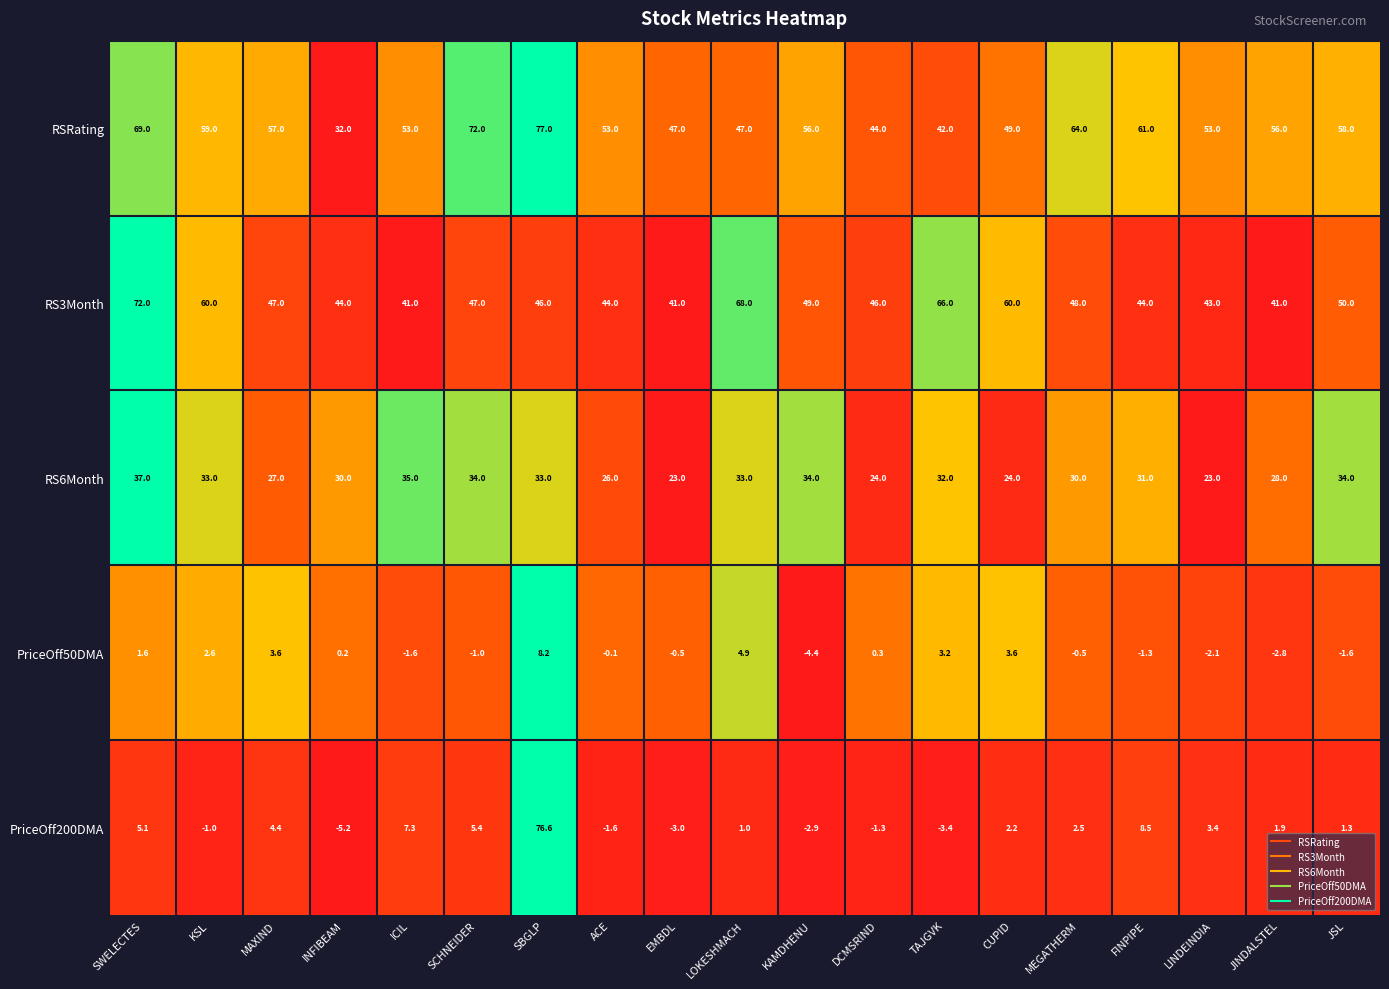

How many categories are shown in the chart?

19